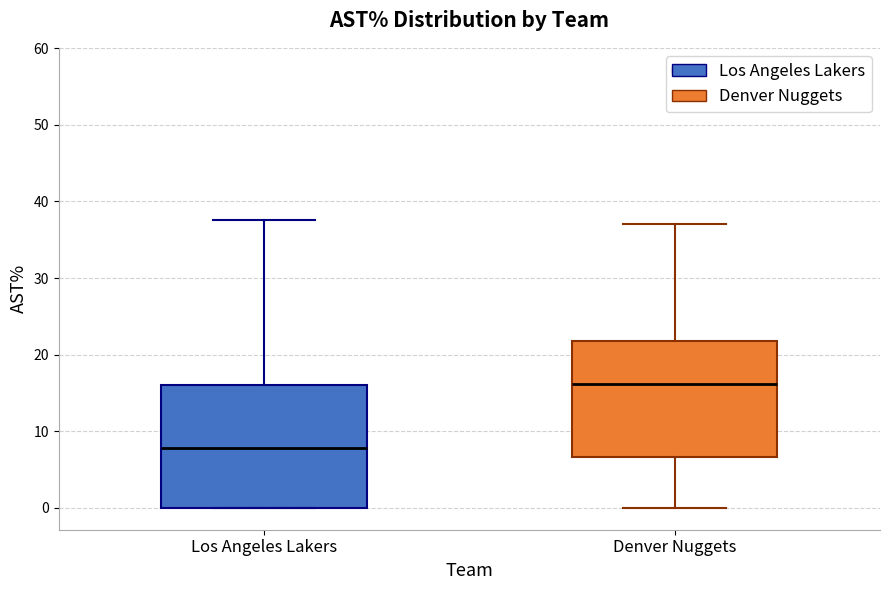

Reading left to right, transcribe this box plot: for each box, give where its median line is, the range the box spans, and where its two whiskers end, as read against the y-axis. The values are not printed on the chart, so give them approximately, as read against the axis.

Los Angeles Lakers: median 8, box 0 to 16, whiskers 0 to 38
Denver Nuggets: median 16, box 7 to 22, whiskers 0 to 37